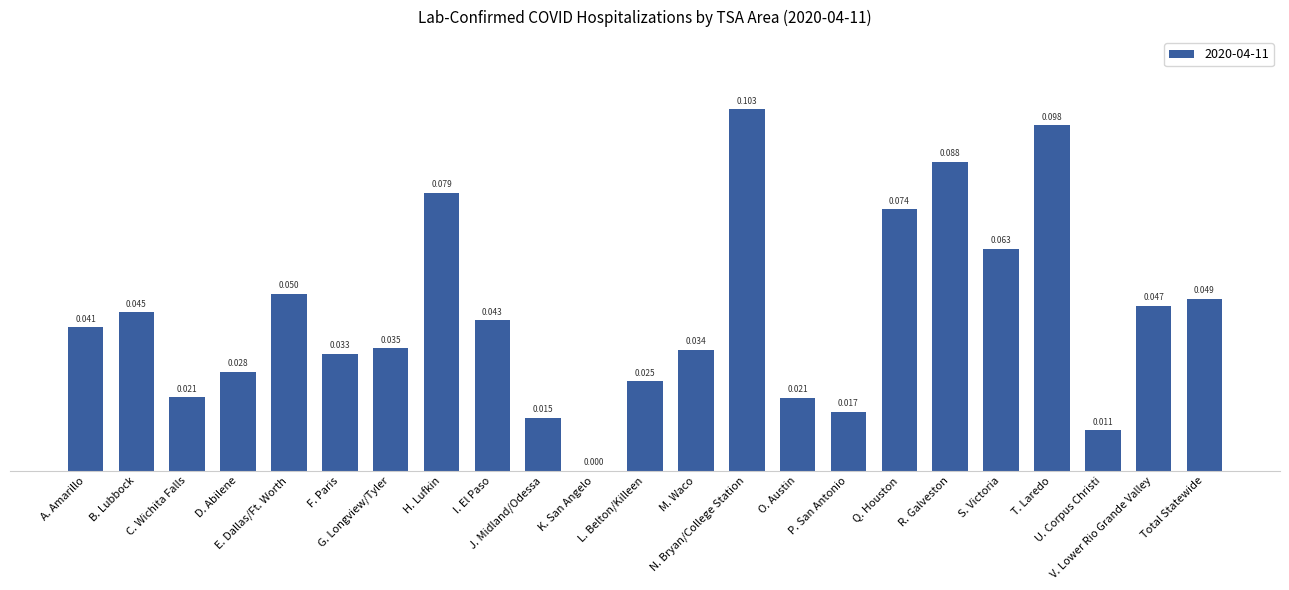

Does the chart contain stacked bars?

No